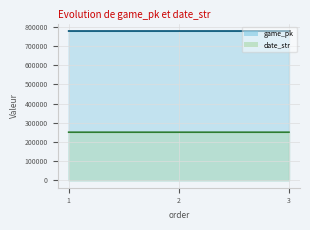

Which series has the largest total across all categories?

game_pk